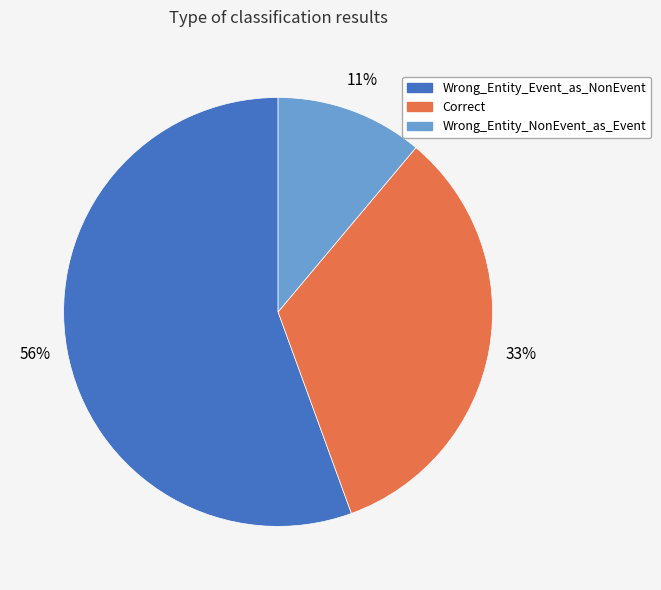

To the nearest percent, what percentage of the pie is Wrong_Entity_NonEvent_as_Event?

11%